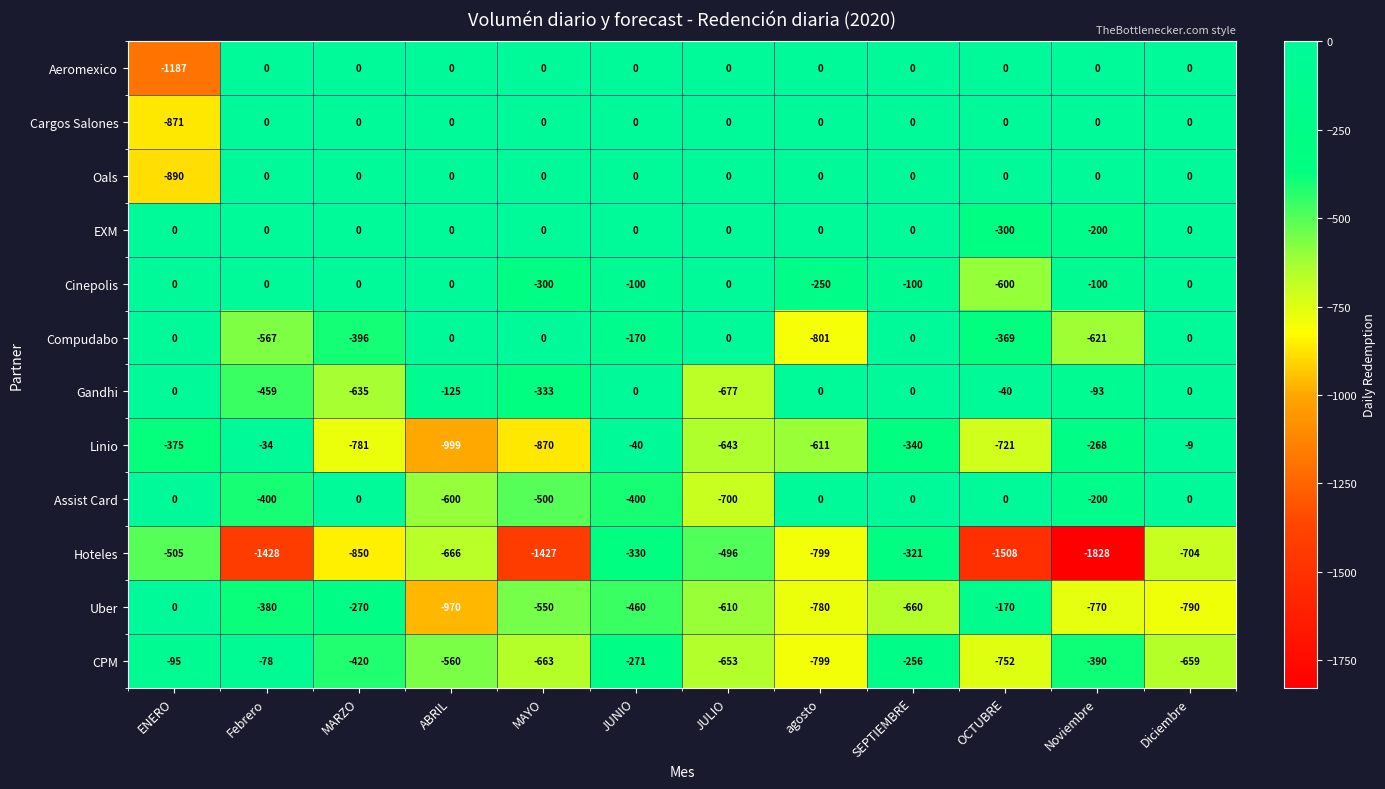

List the labels in order of Uber value, smallest first.

ABRIL, Diciembre, agosto, Noviembre, SEPTIEMBRE, JULIO, MAYO, JUNIO, Febrero, MARZO, OCTUBRE, ENERO